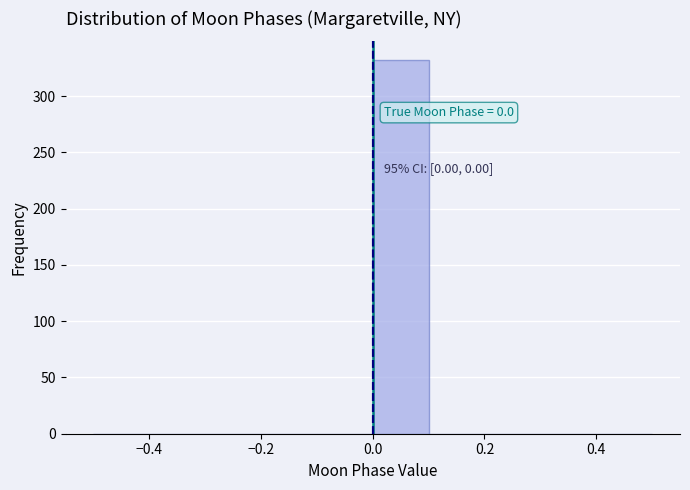

Which range on the x-axis has the tallest bar?

0.0 to 0.1